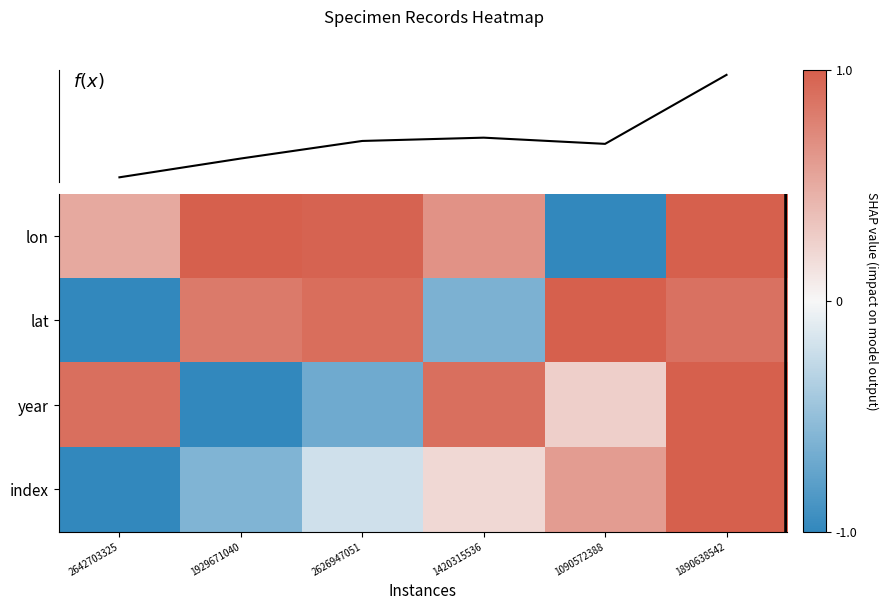

At which category is the sum across all series the highest?

1890638542